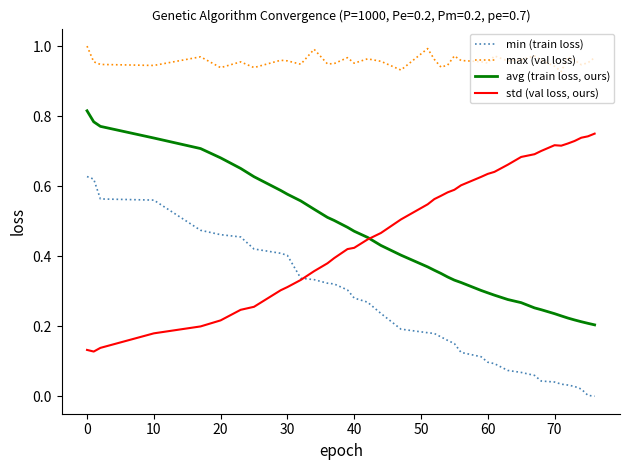

Rank the series by their maximum value, from highest to lowest.

max (val loss), avg (train loss, ours), std (val loss, ours), min (train loss)